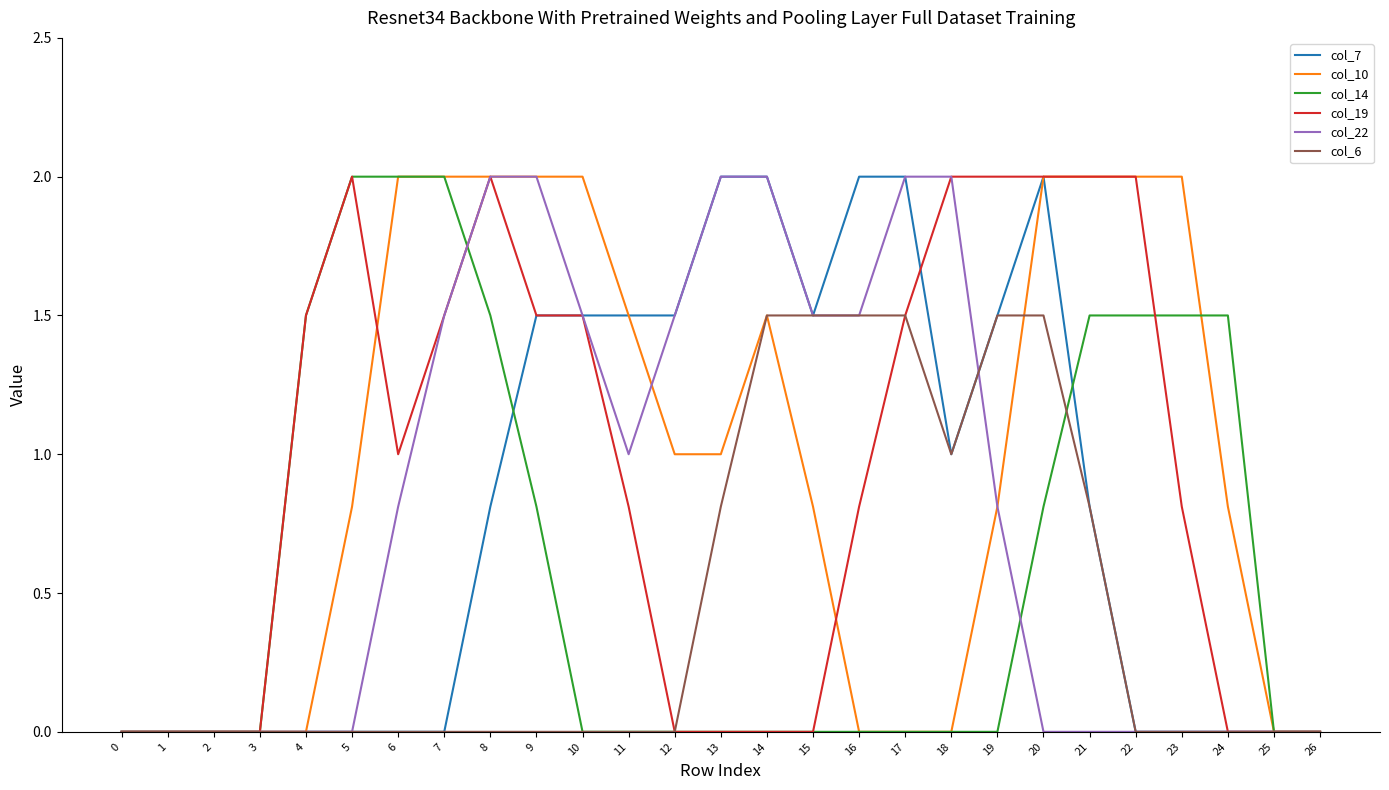

What is the difference between the highest and lowest values at 17?

2.0